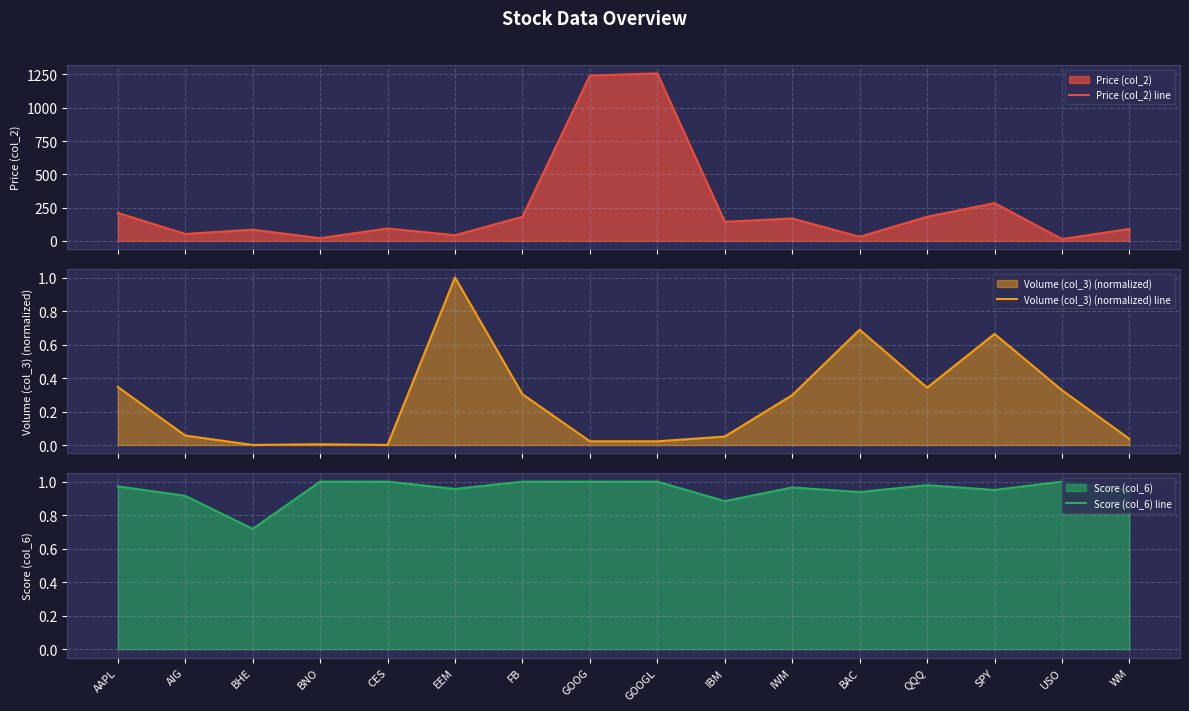

List the labels in order of Score (col_6) line value, smallest first.

BHE, IBM, AIG, BAC, WM, SPY, EEM, IWM, AAPL, QQQ, BNO, CES, FB, GOOG, GOOGL, USO